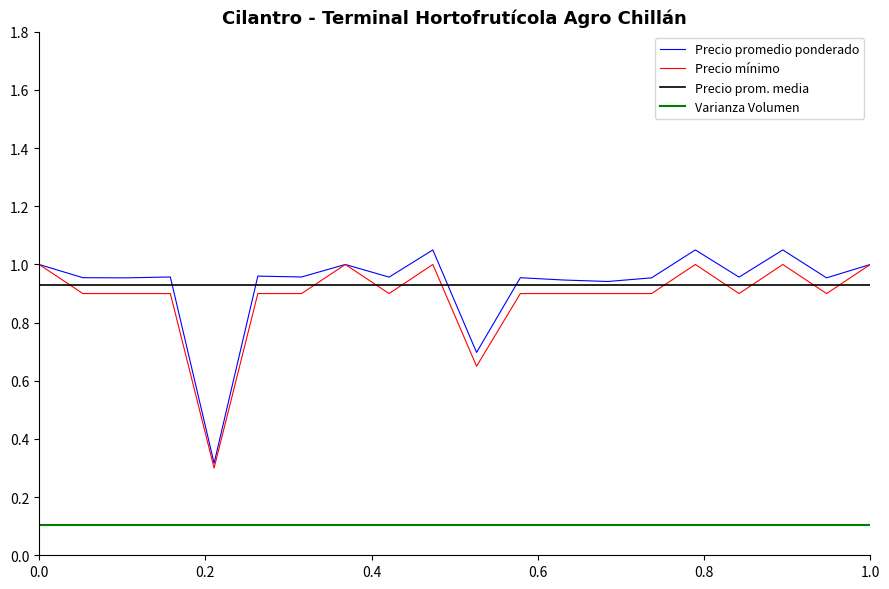

True or false: Varianza Volumen and Precio promedio ponderado intersect in this chart.

False